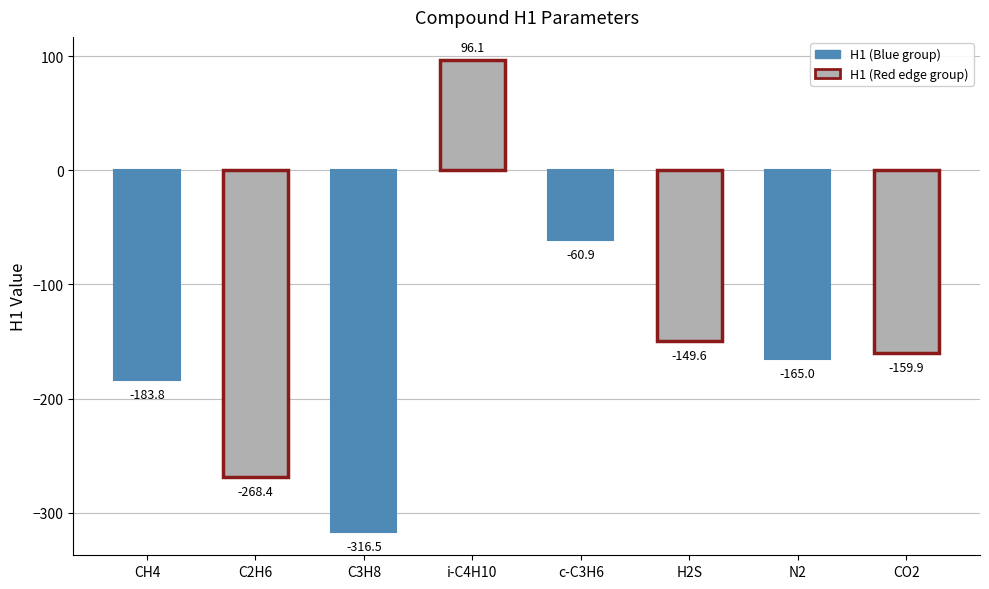

List the labels in order of value, smallest first.

C3H8, C2H6, CH4, N2, CO2, H2S, c-C3H6, i-C4H10